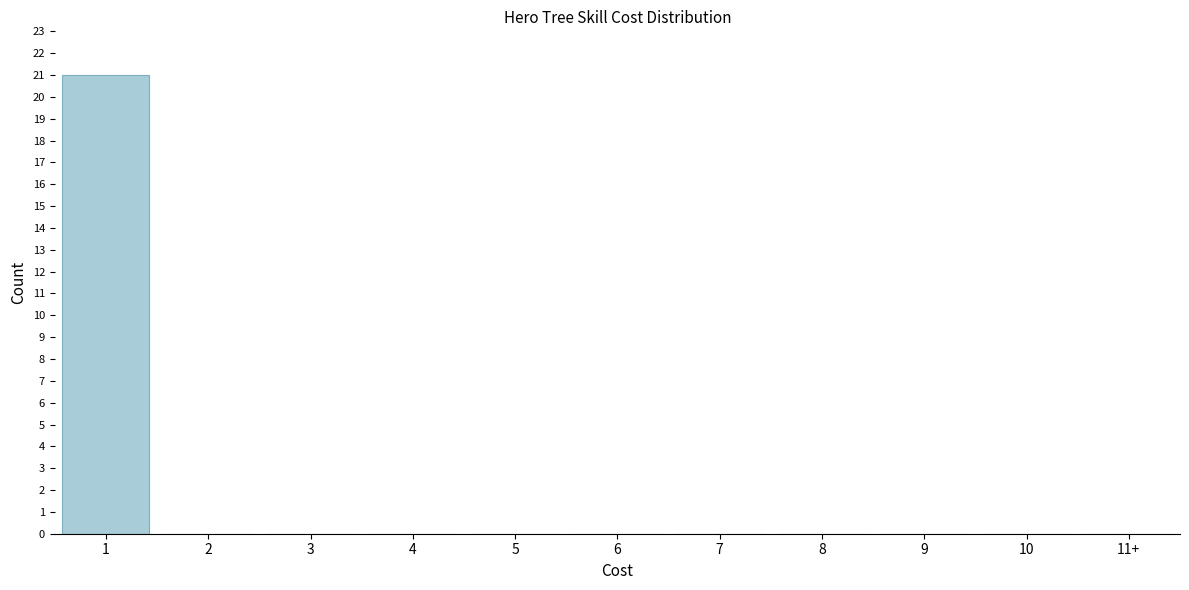

Reading right to left, what are all the values shown in this chart?

11+=0	10=0	9=0	8=0	7=0	6=0	5=0	4=0	3=0	2=0	1=21